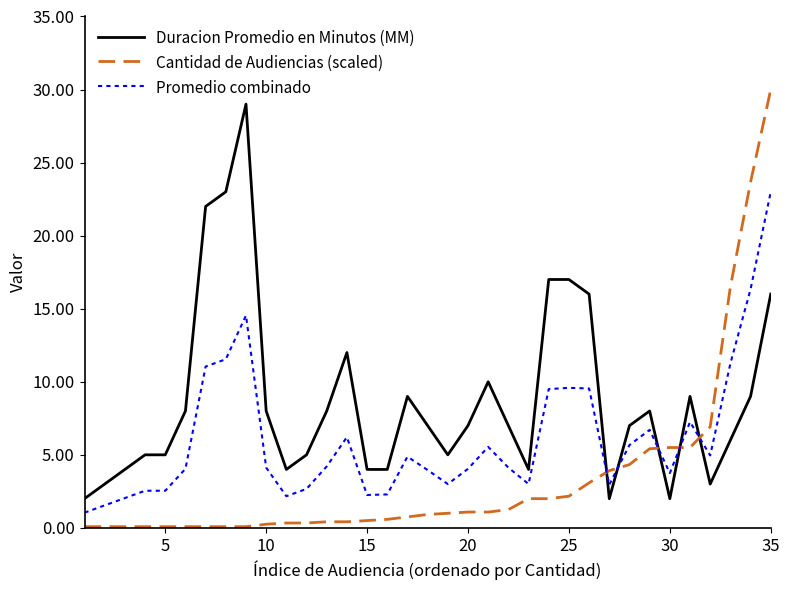

What is the difference between the maximum and minimum values in the Duracion Promedio en Minutos (MM) series?

27.0